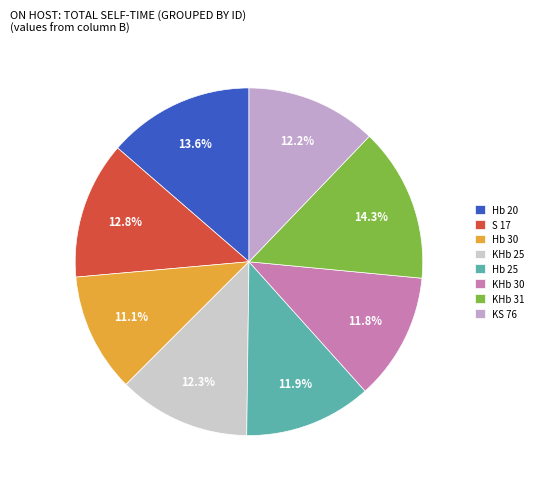

Is the sum of KHb 30 and KHb 25 greater than half?

No